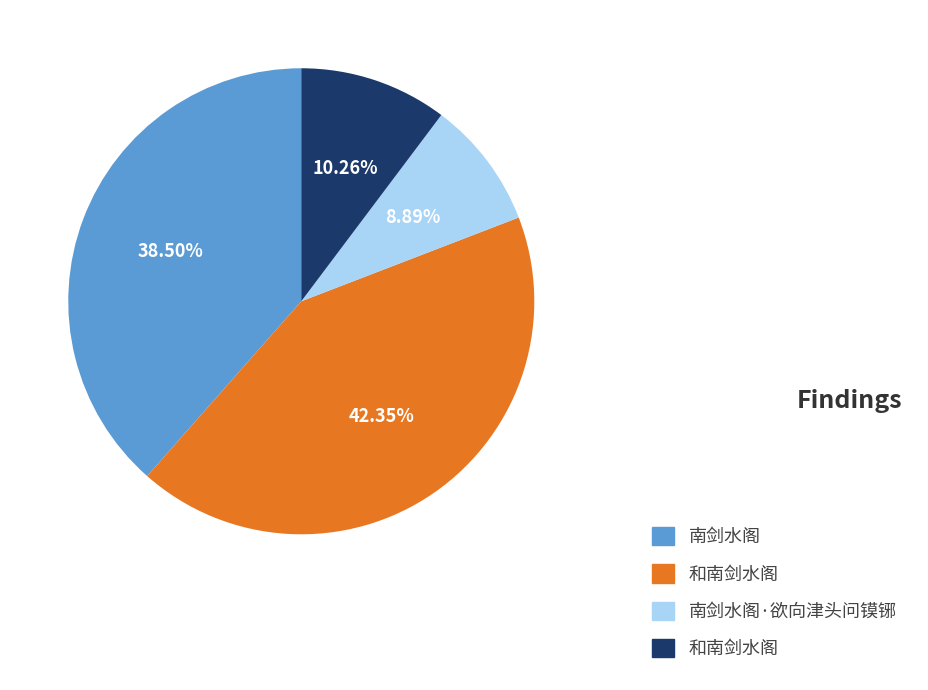

Is there any slice that represents more than half of the pie?

No